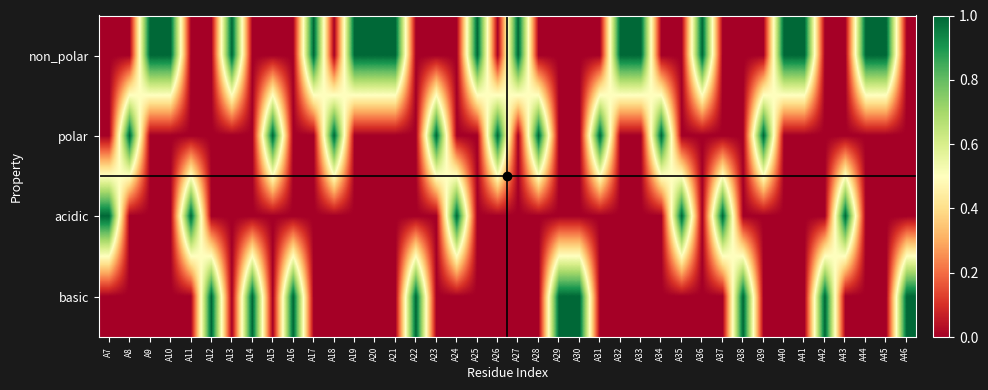

What is the total value across all series at A17?

1